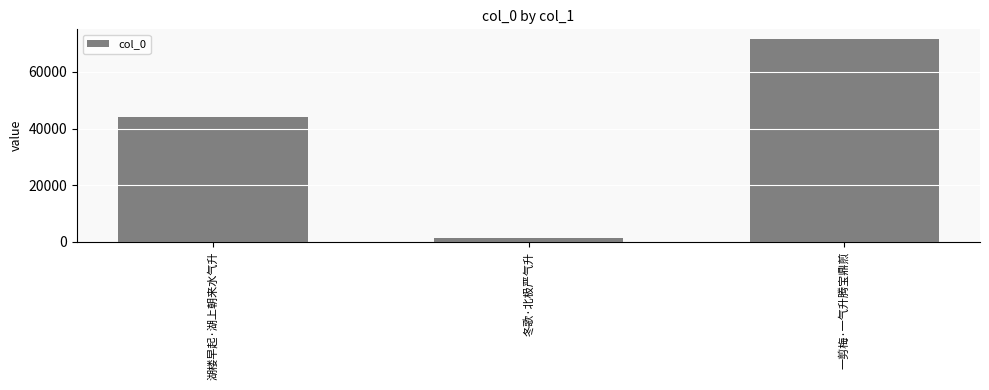

Count the number of categories in the chart.

3